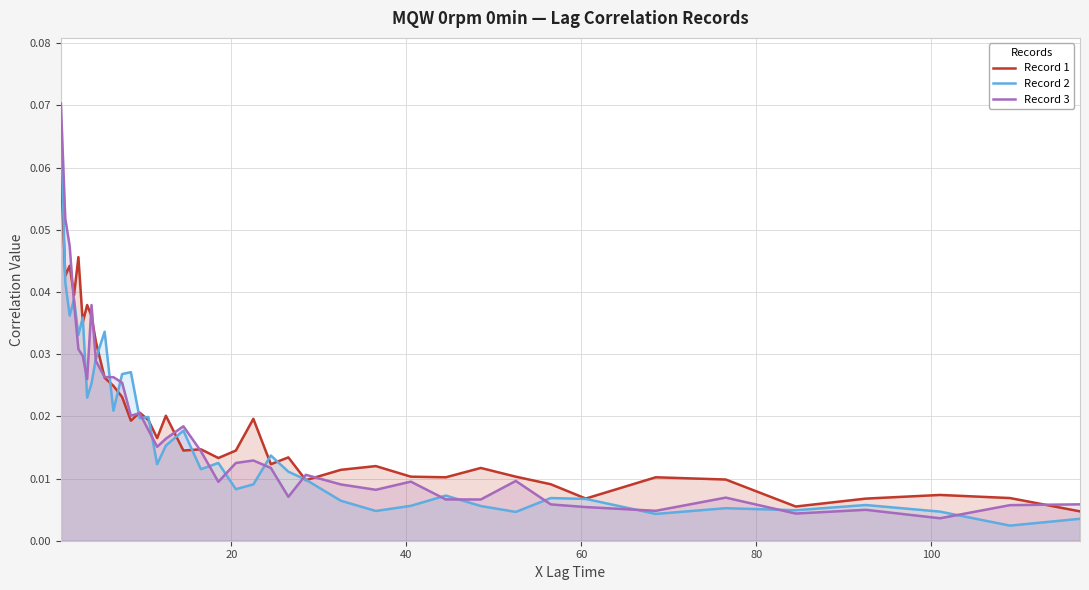

Which series has the widest spread of values?

Record 3